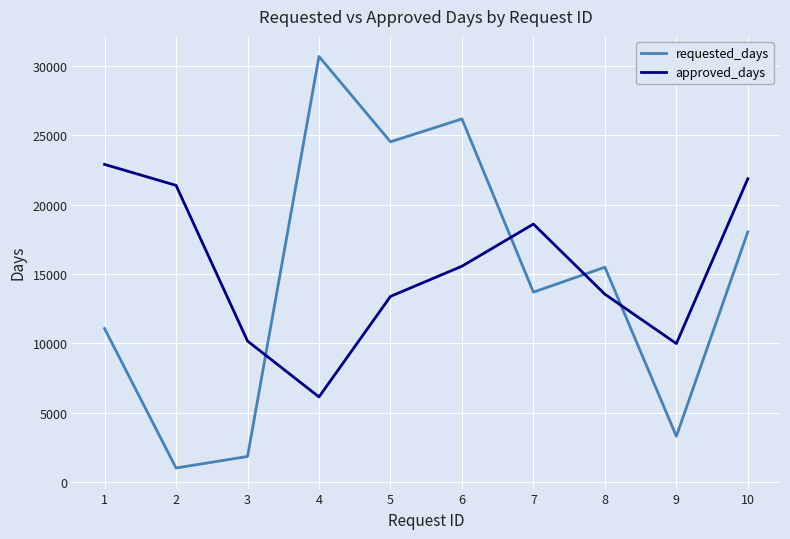

At which category is the sum across all series the highest?

6